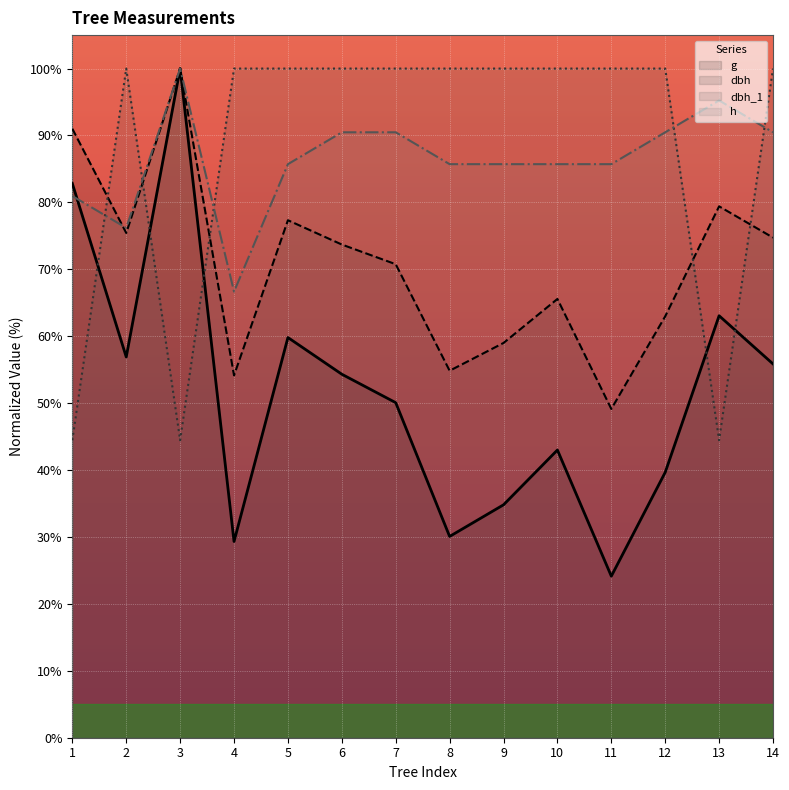

Between 4 and 8, which series saw the biggest shift?

h